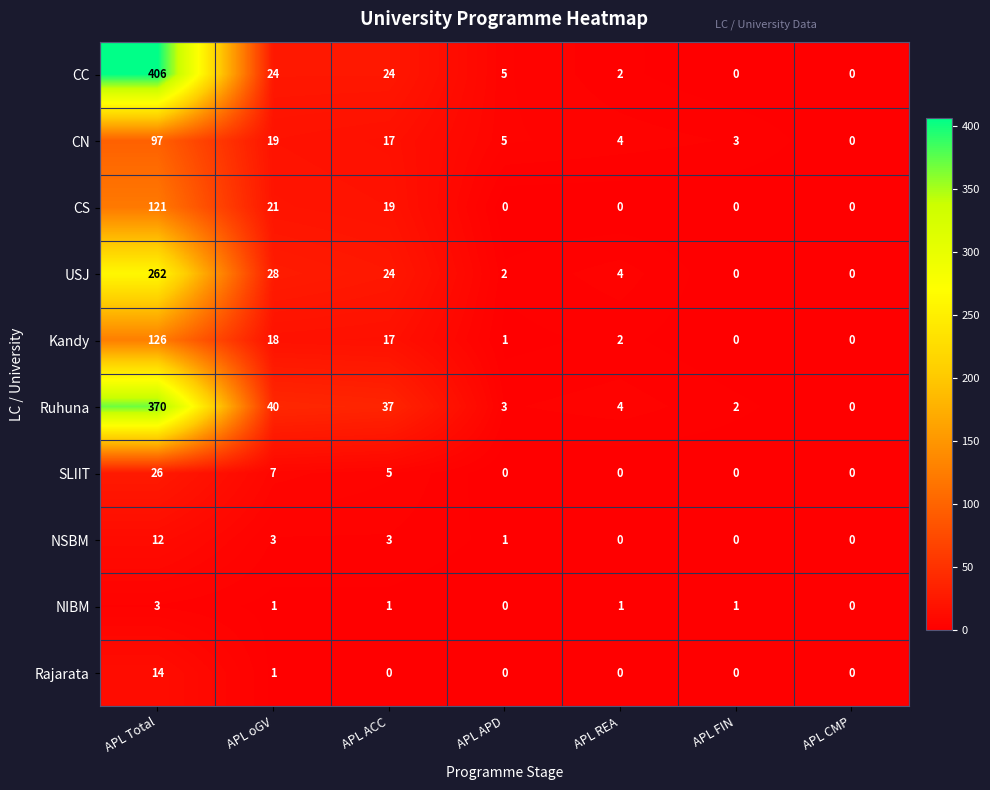

Which series has the largest range (max minus min)?

CC